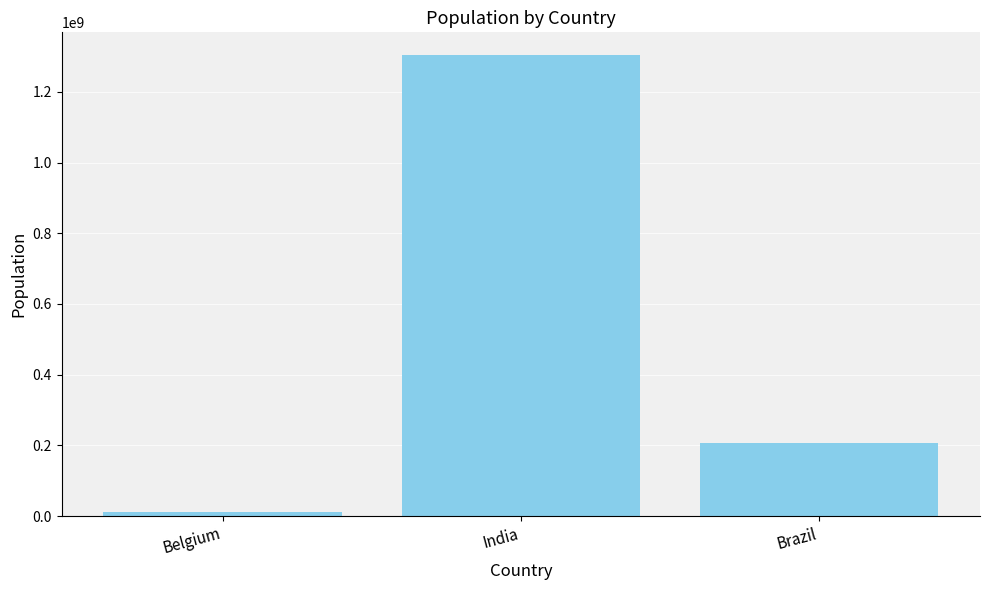

Is it true that the value at Belgium is 11190846?

True